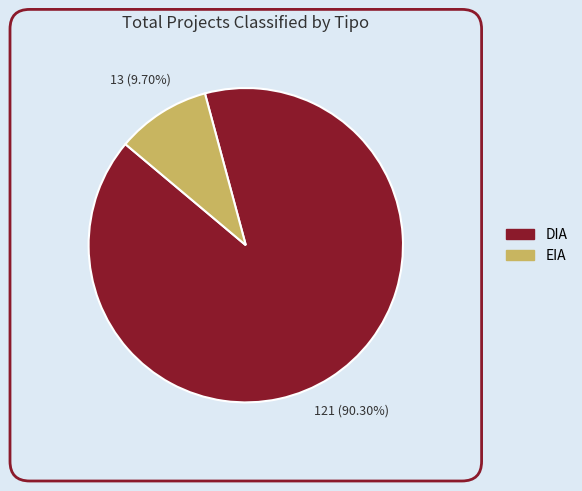

Which category has the biggest portion of the pie?

DIA